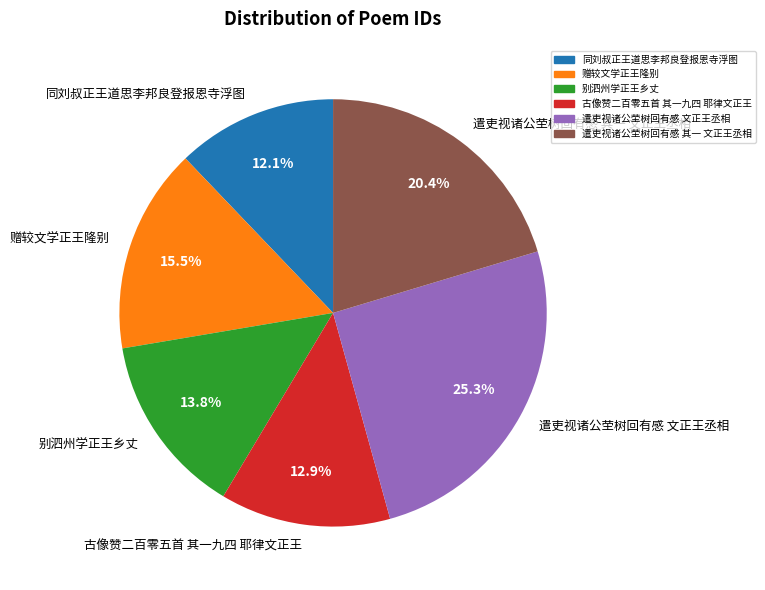

Is there any slice that represents more than half of the pie?

No